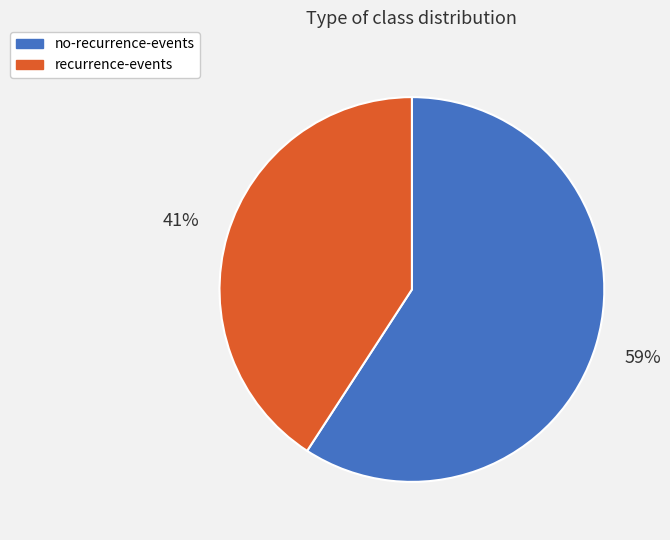

Is there any slice that represents more than half of the pie?

Yes